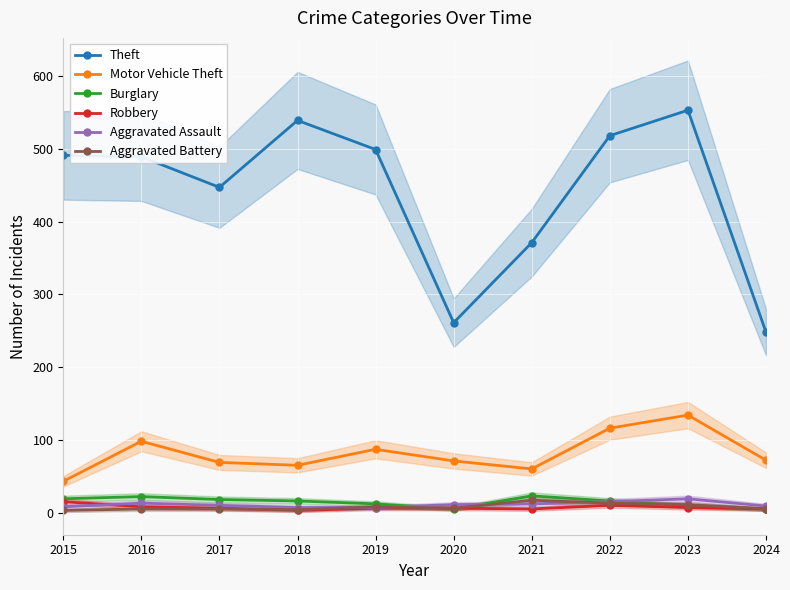

How many series are shown in this chart?

6